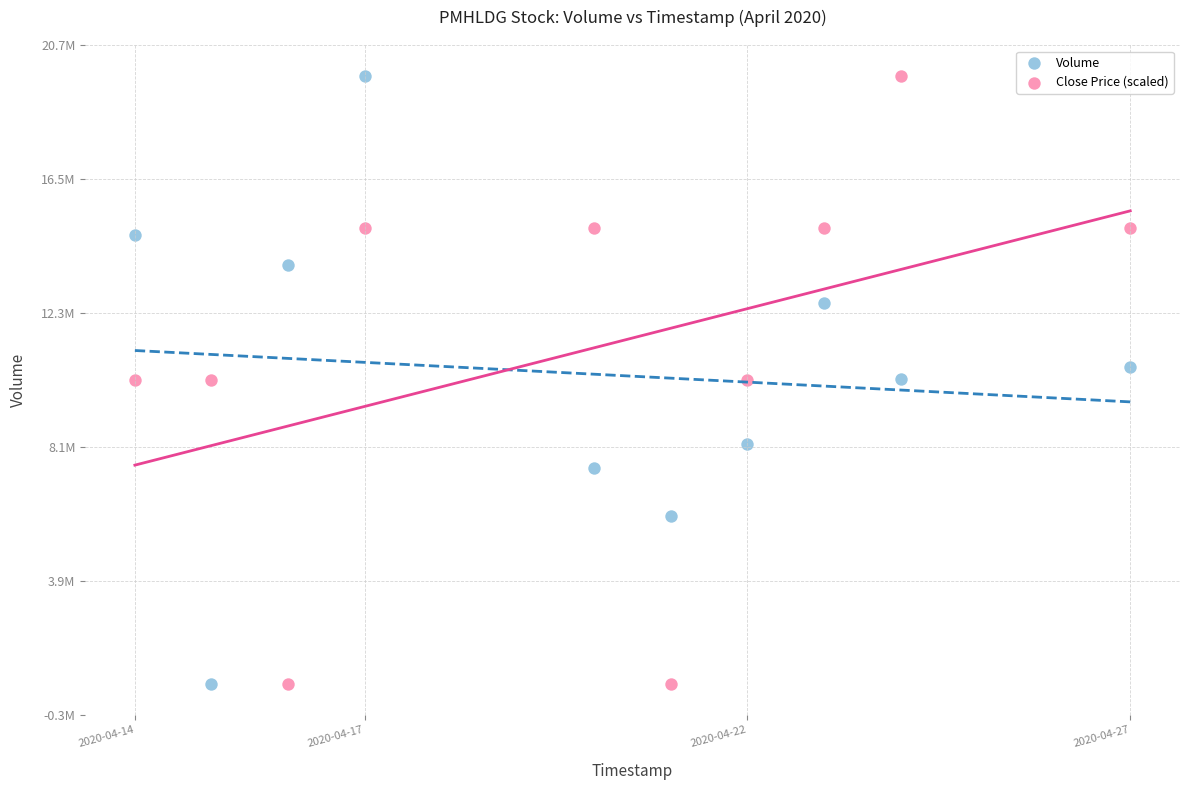

What are all the series names shown in the legend?

Volume, Close Price (scaled)